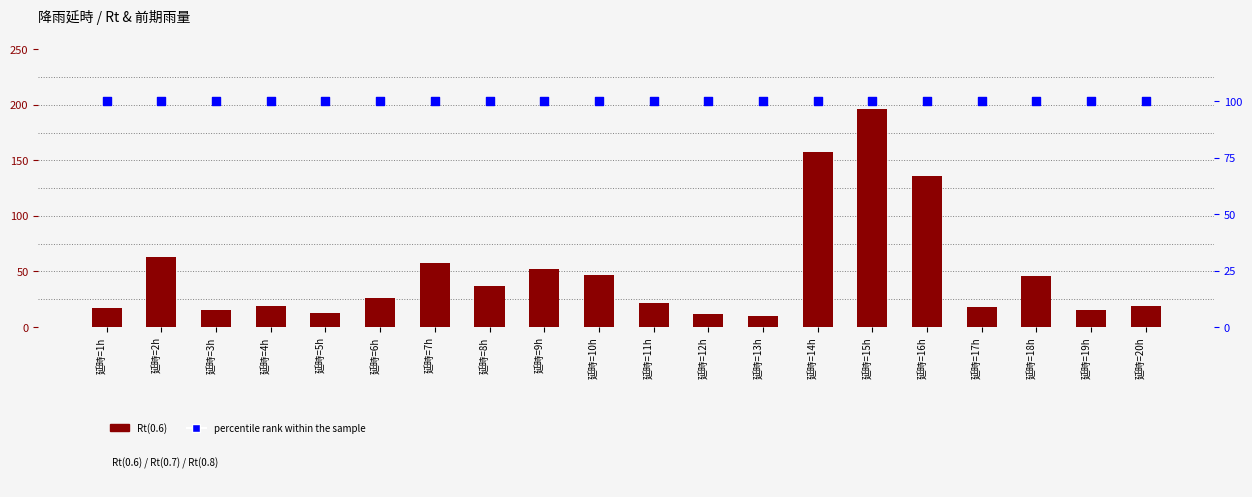

Which series has the widest spread of Y values?

Rt(0.6)